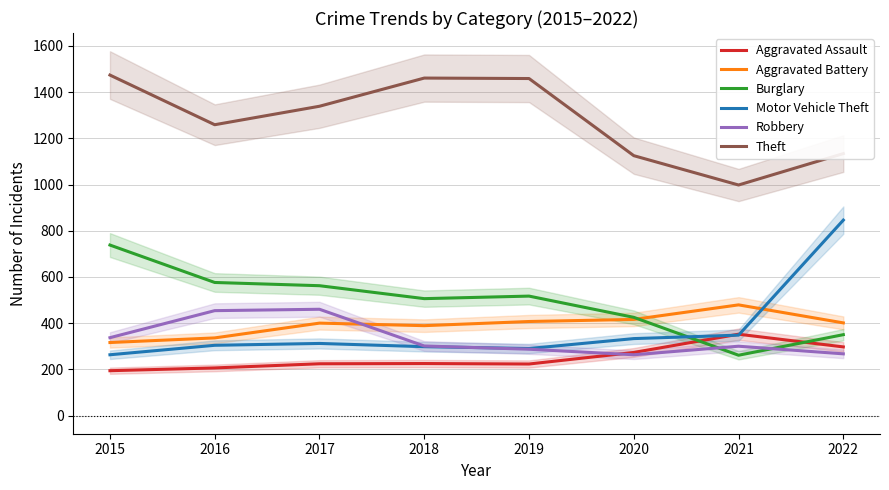

What is the sum of all Aggravated Battery values?

3144